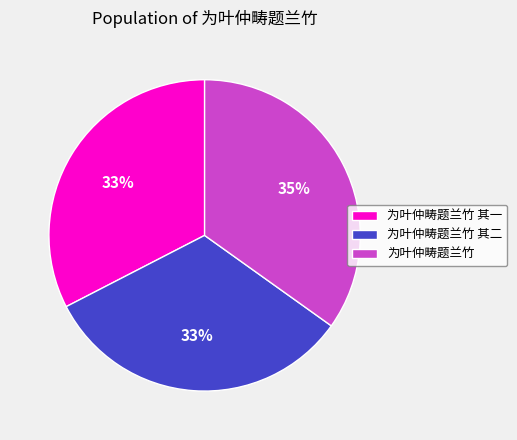

Is it true that 为叶仲畴题兰竹 其二 is 33% of the pie?

True